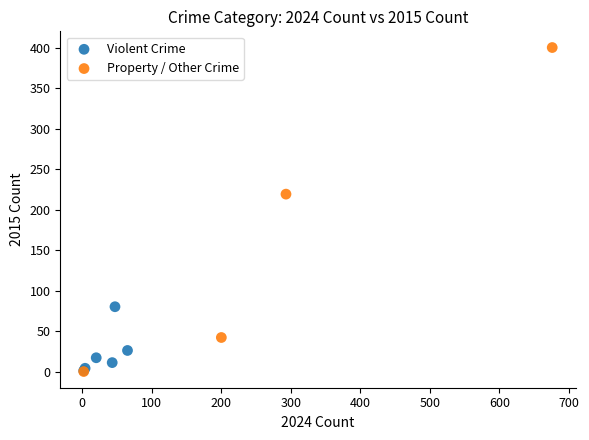

Which series has the largest Y range (max minus min)?

Property / Other Crime